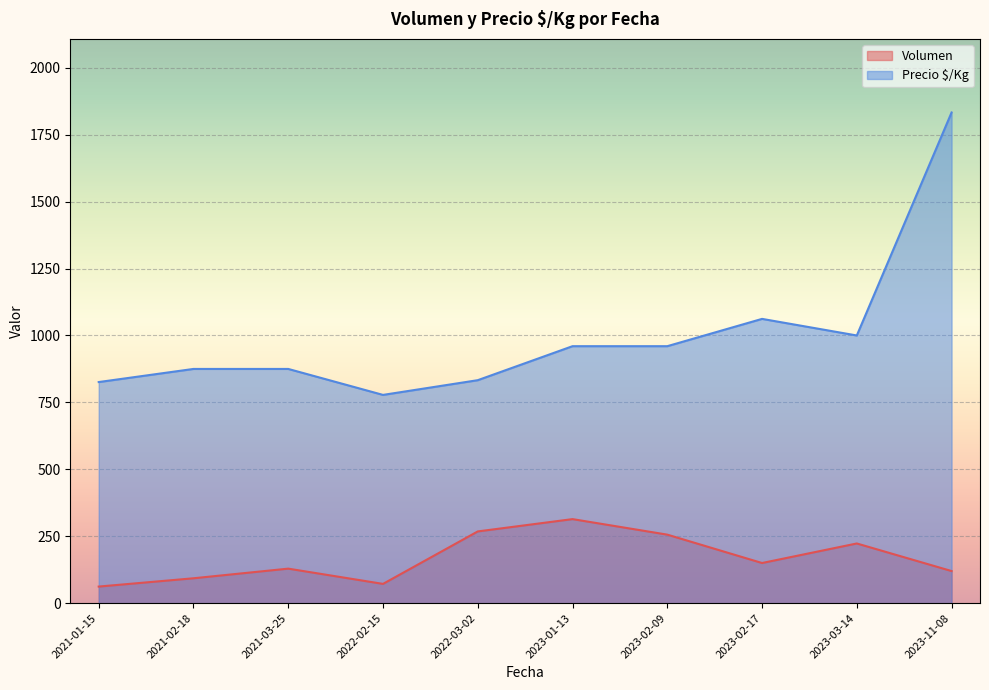

At which category does the chart reach its minimum across all series?

2021-01-15